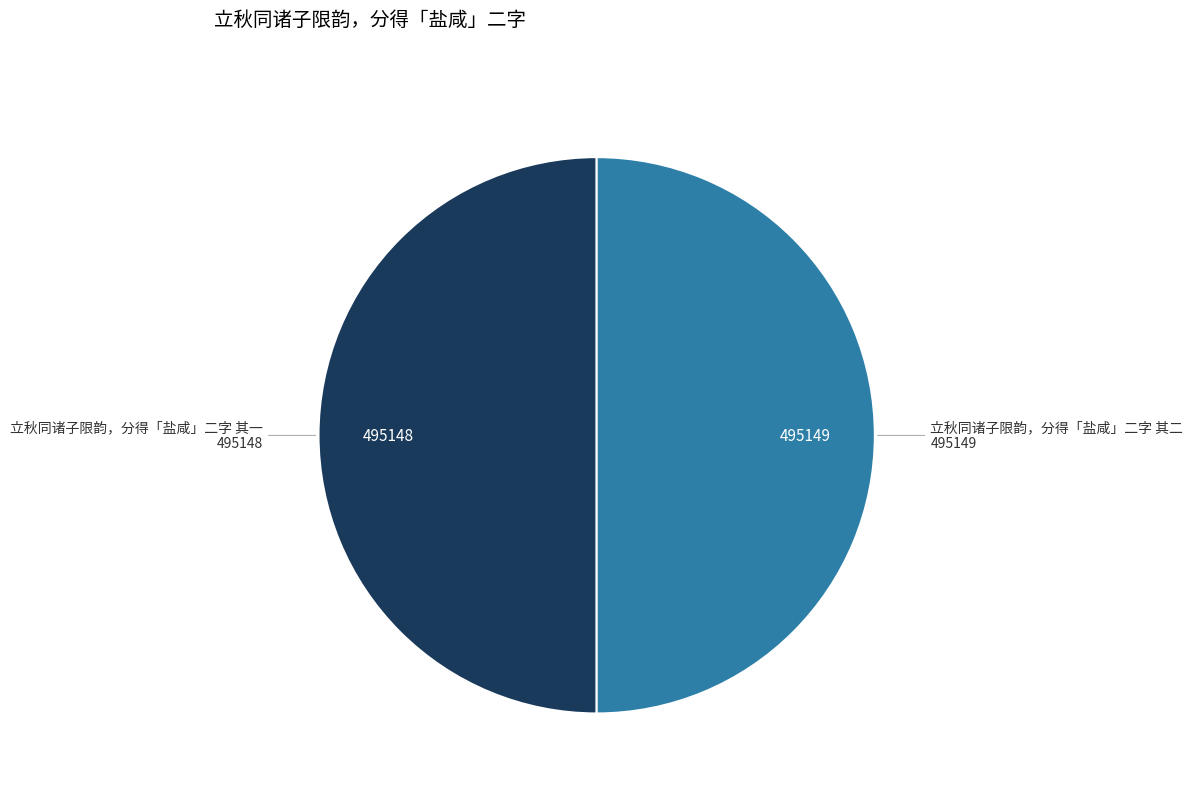

To the nearest percent, what is the average slice percentage?

50%